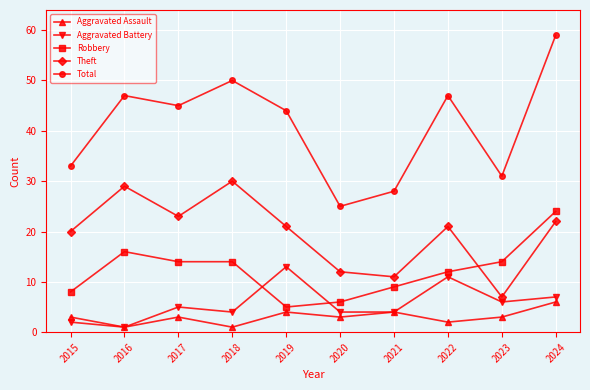

What is the value of the Theft point at the 10th from the left?

22